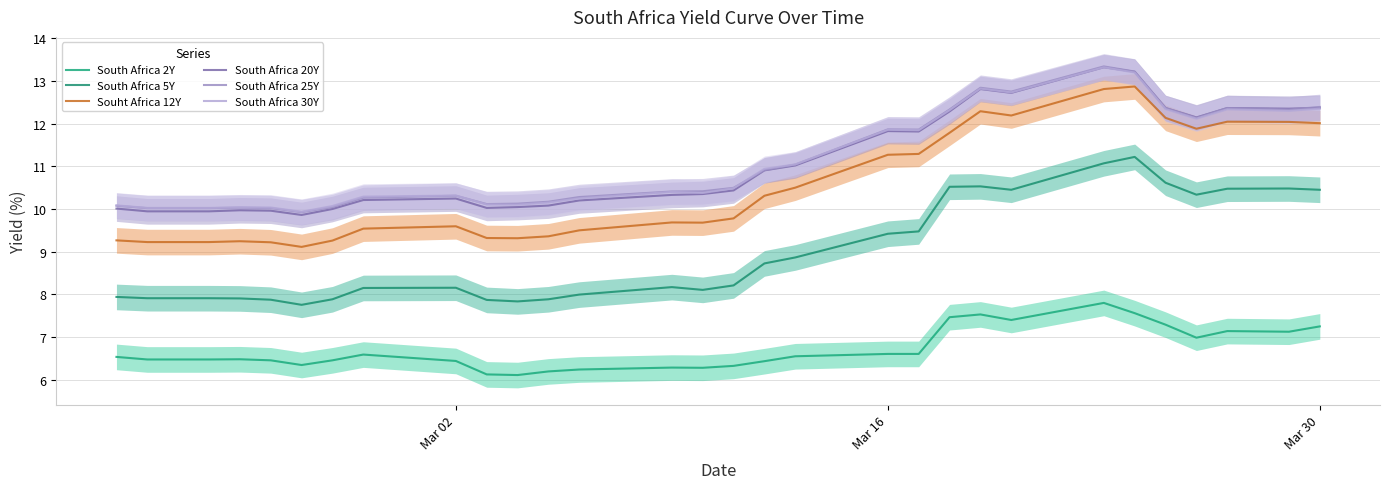

What is the lowest value of the South Africa 5Y series?

7.8